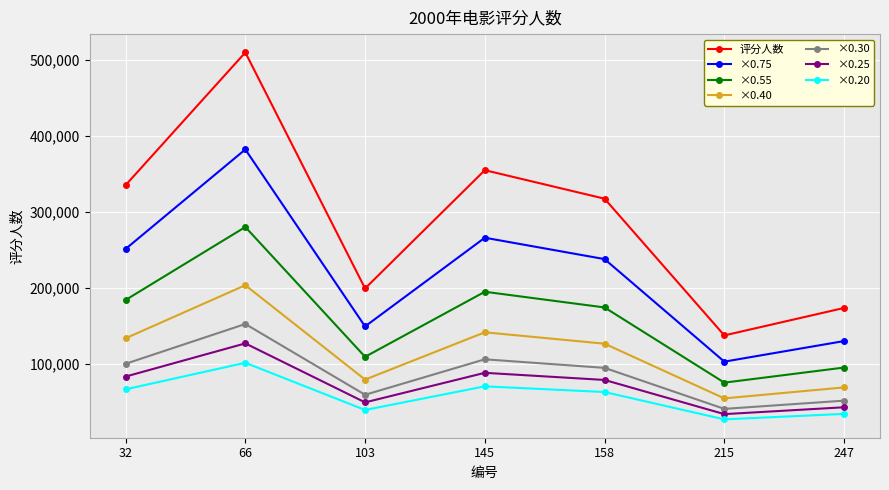

Rank the series by their maximum value, from highest to lowest.

评分人数, ×0.75, ×0.55, ×0.40, ×0.30, ×0.25, ×0.20